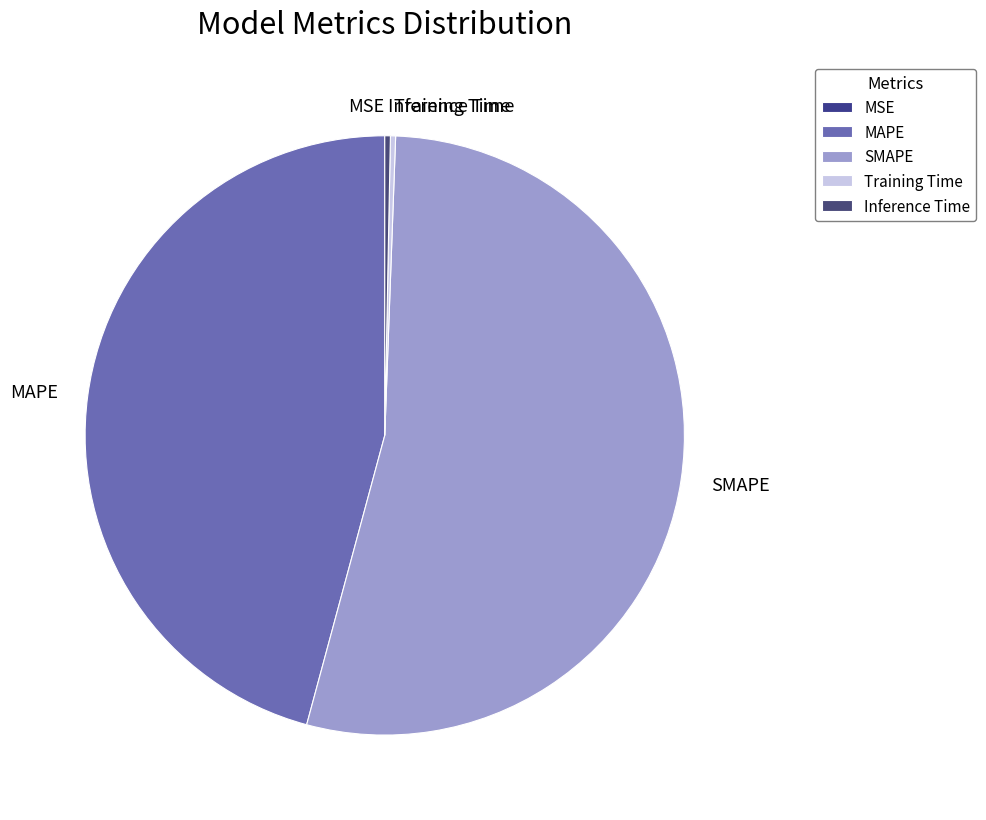

Is there a majority slice in this chart?

Yes